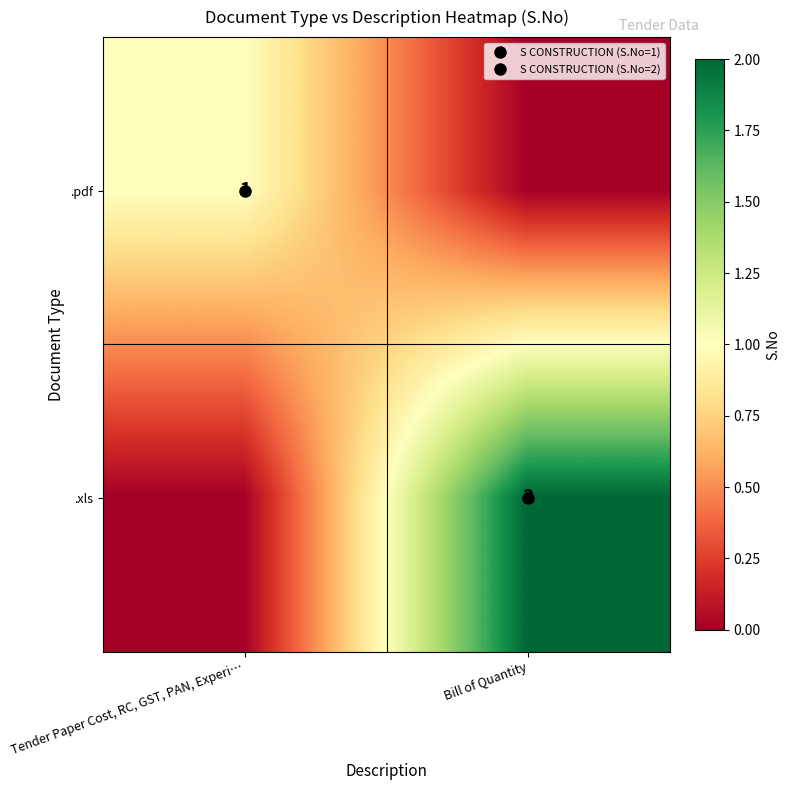

Is it true that .pdf equals 1 at Tender Paper Cost, RC, GST, PAN, Experi…?

True